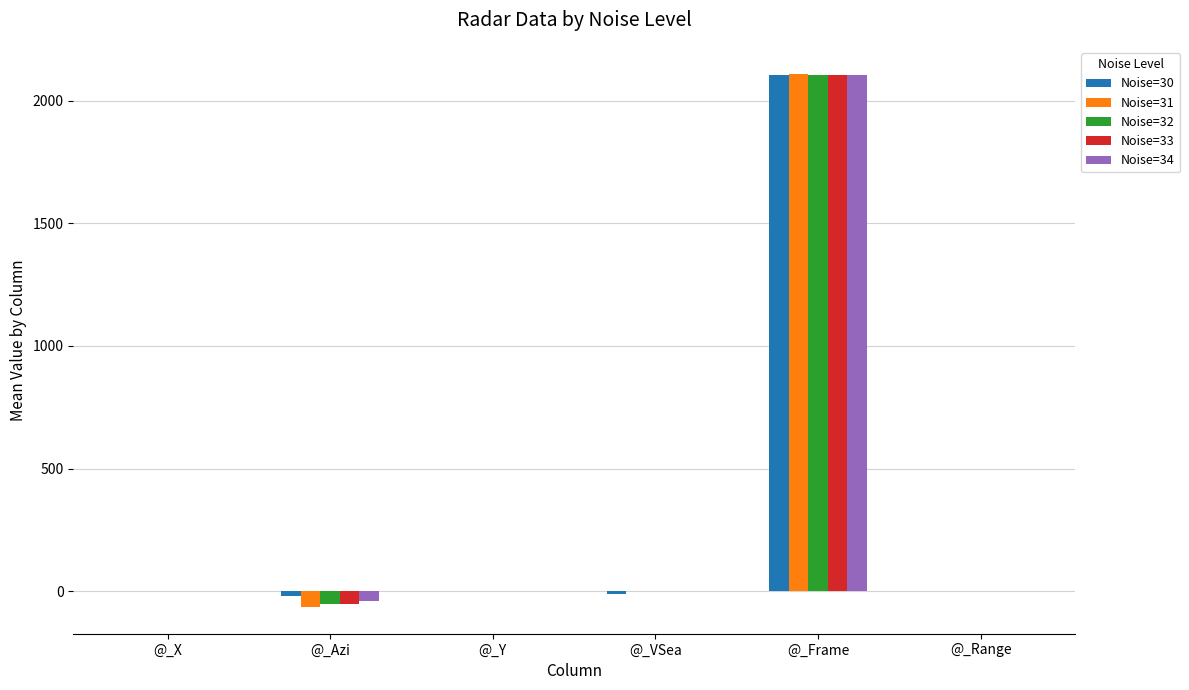

What is the sum of all Noise=33 values?

2053.2